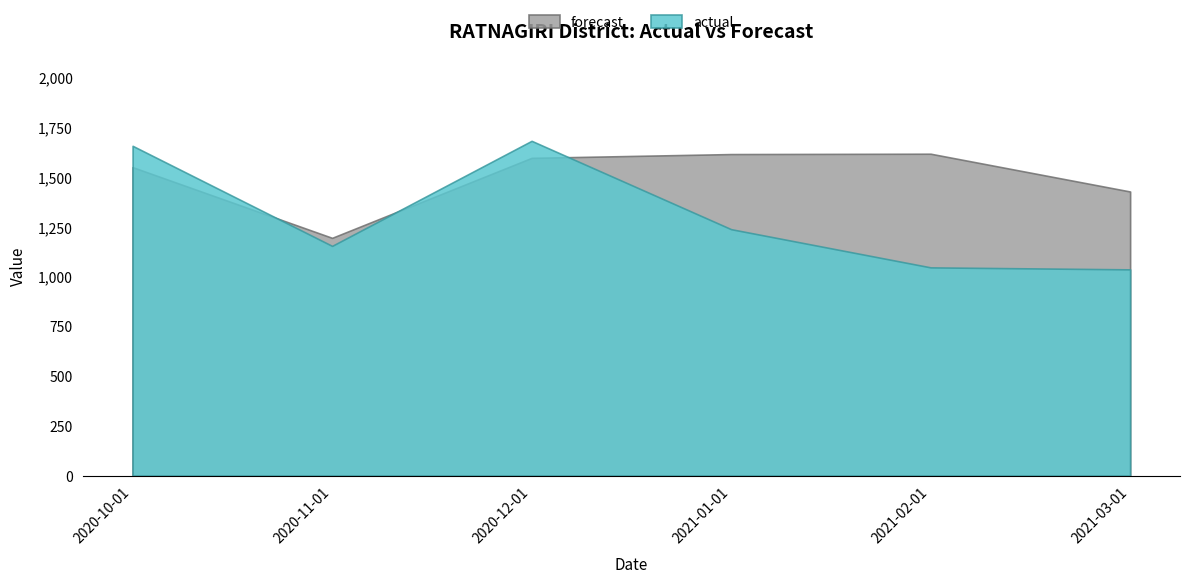

Between 2021-03-01 and 2020-10-01, which is larger?

2020-10-01